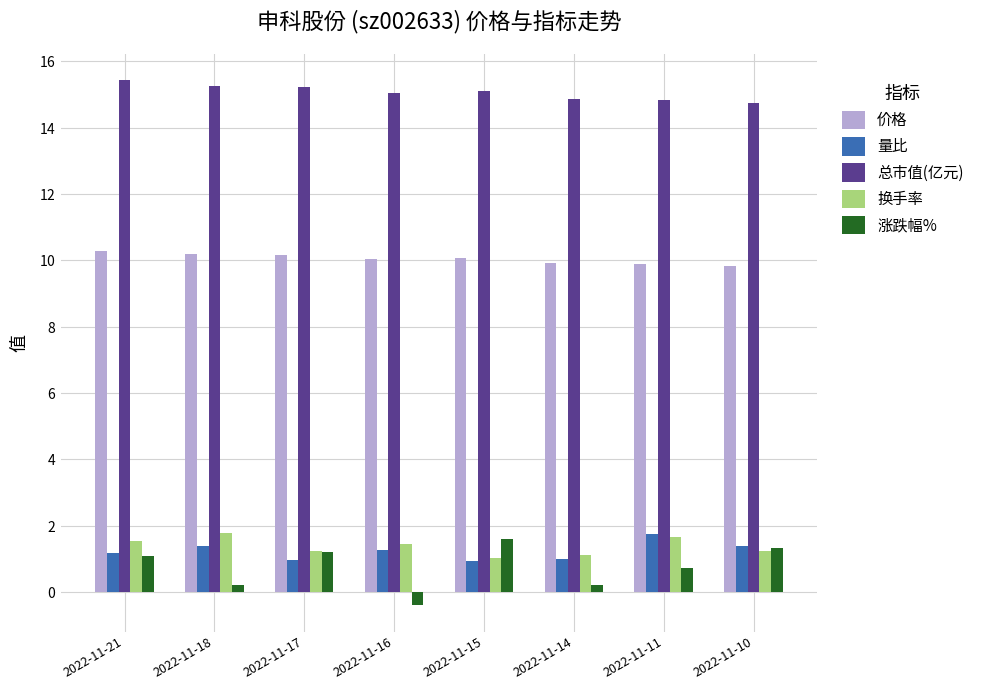

List the labels in order of 价格 value, smallest first.

2022-11-10, 2022-11-11, 2022-11-14, 2022-11-16, 2022-11-15, 2022-11-17, 2022-11-18, 2022-11-21